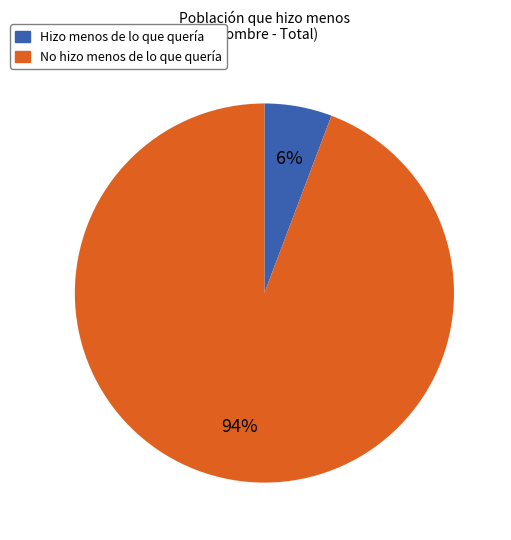

Does any single category account for the majority?

Yes